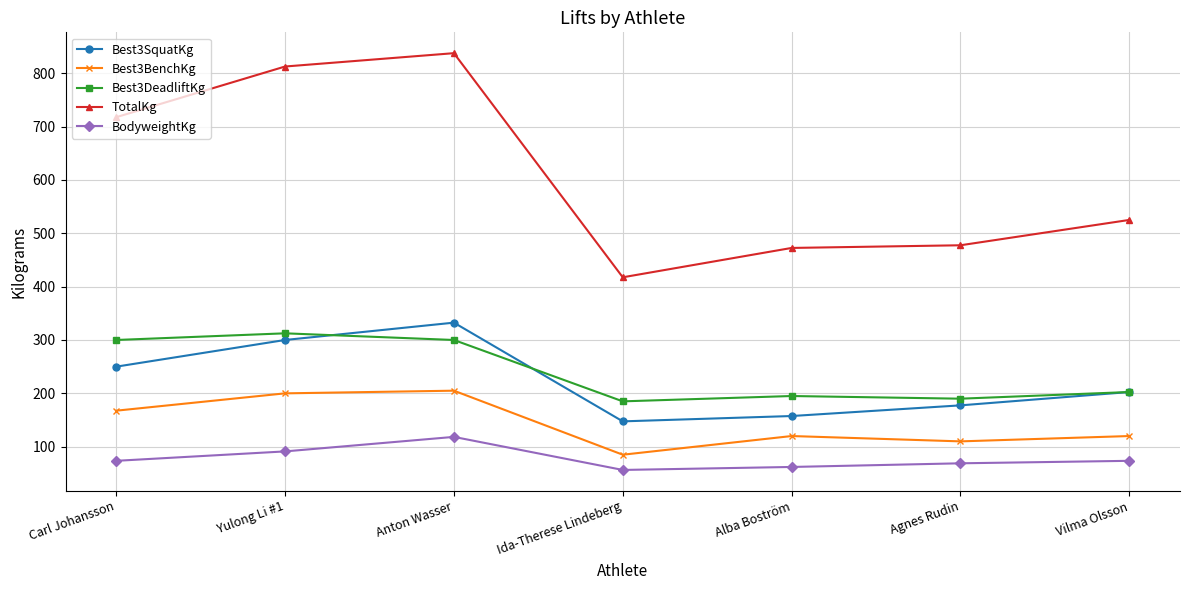

At which label does TotalKg first exceed 525?

Carl Johansson